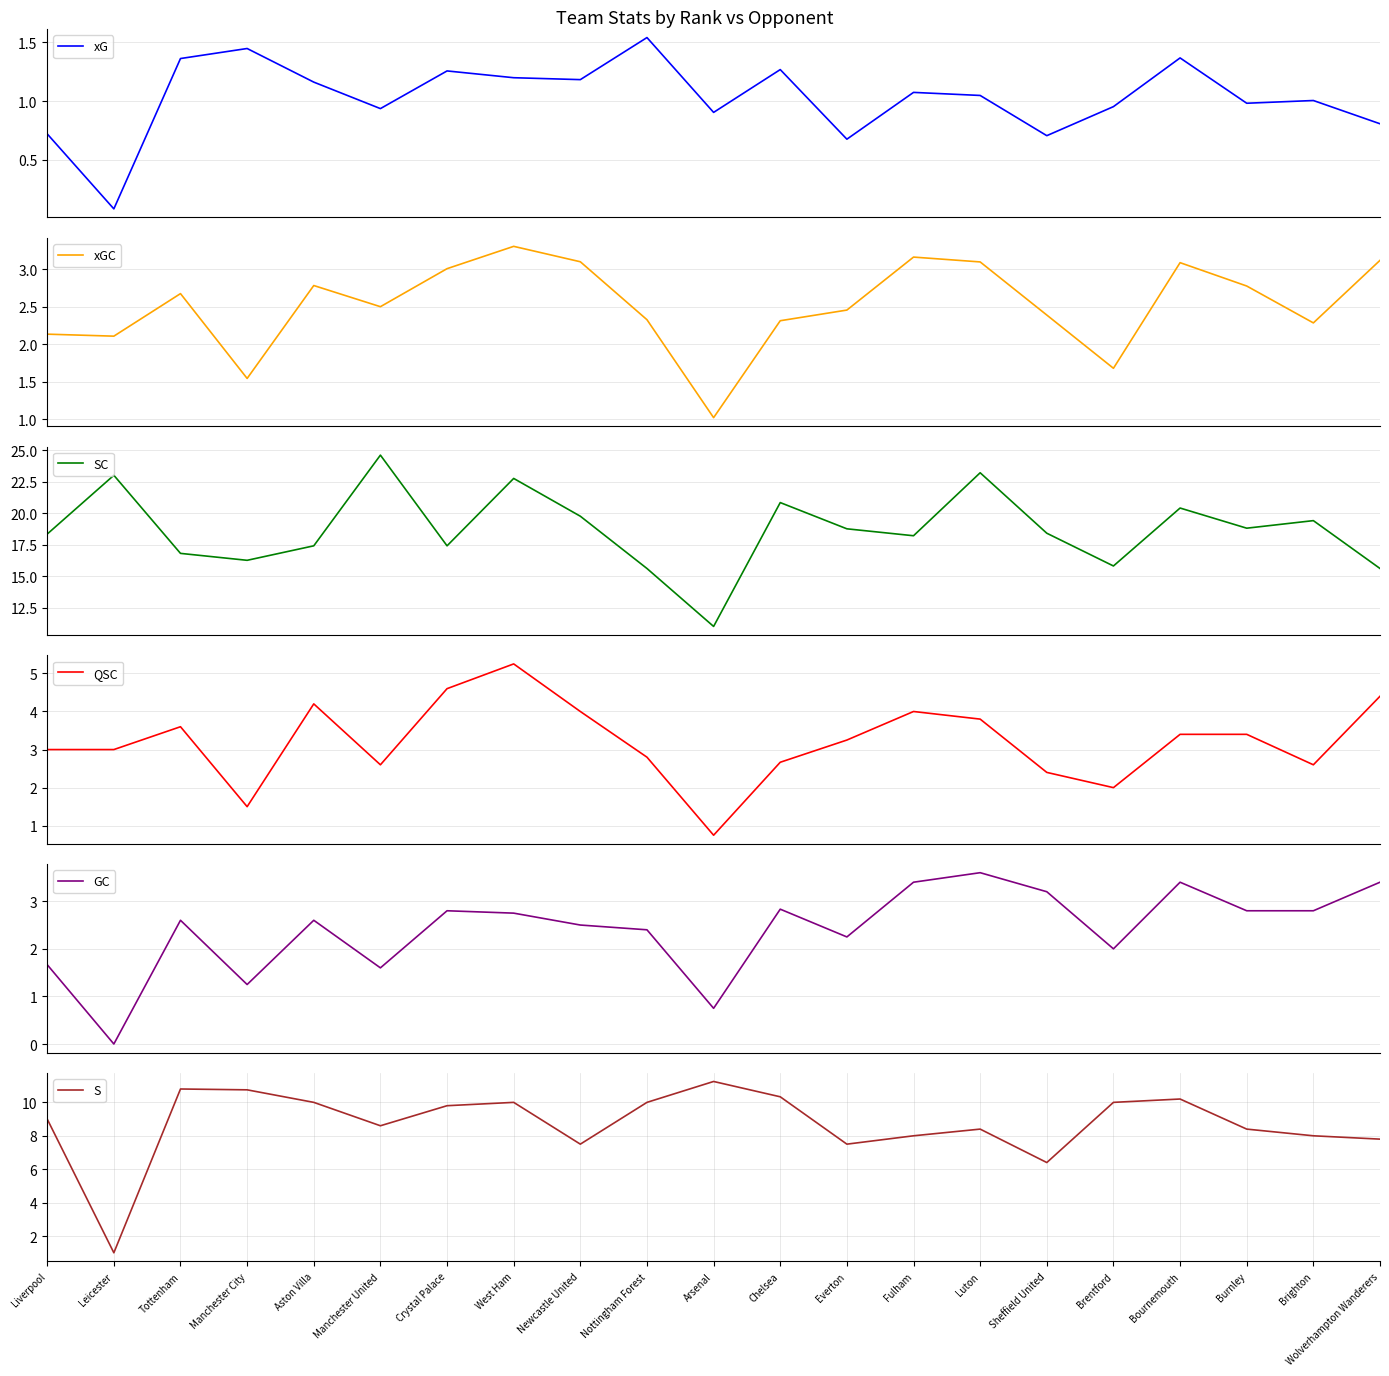

What is the difference between the maximum and minimum values in the SC series?

13.6